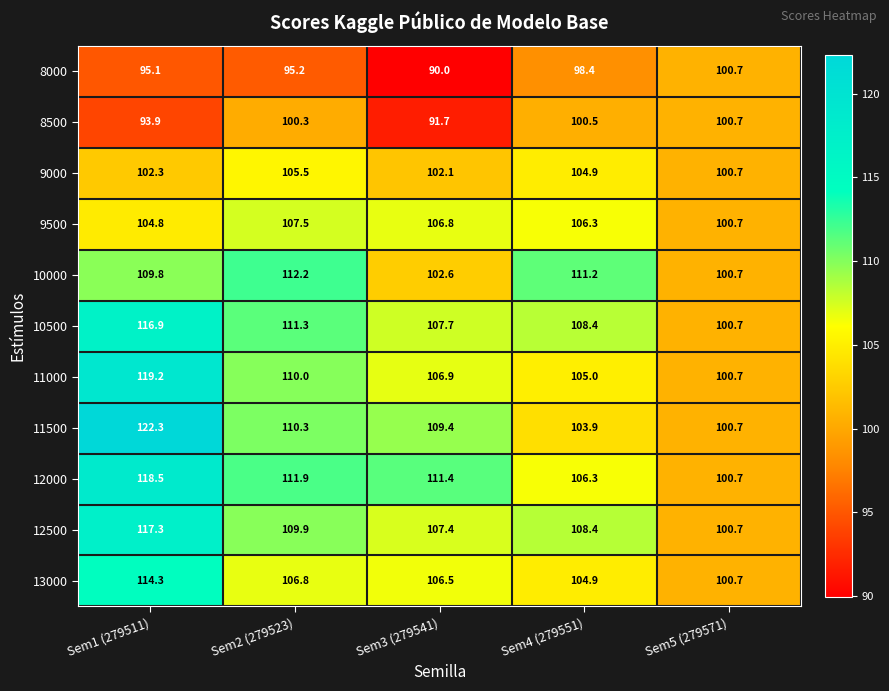

The 10000 series shows 112.2 at Sem2 (279523). True or false?

True